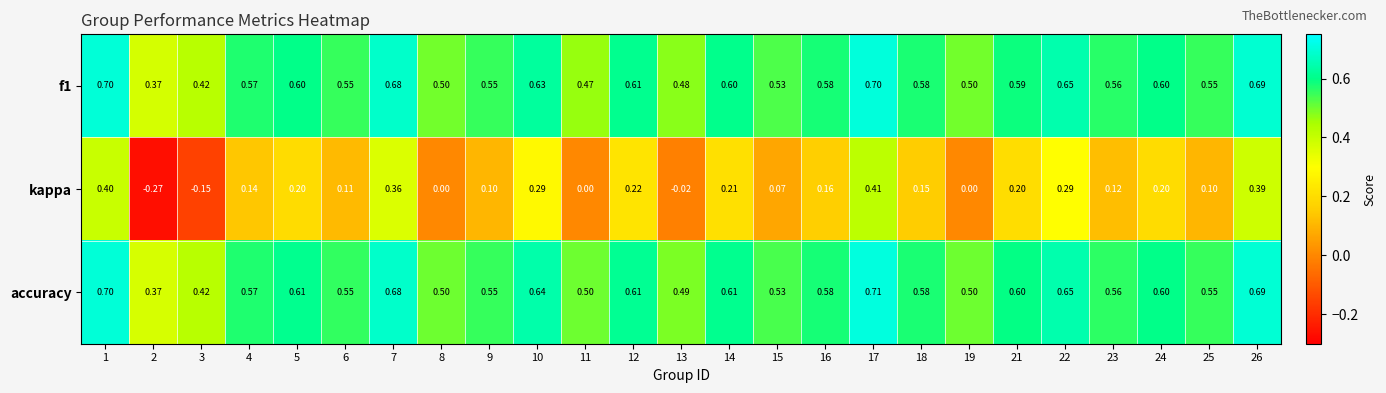

Which series has the widest spread of values?

kappa